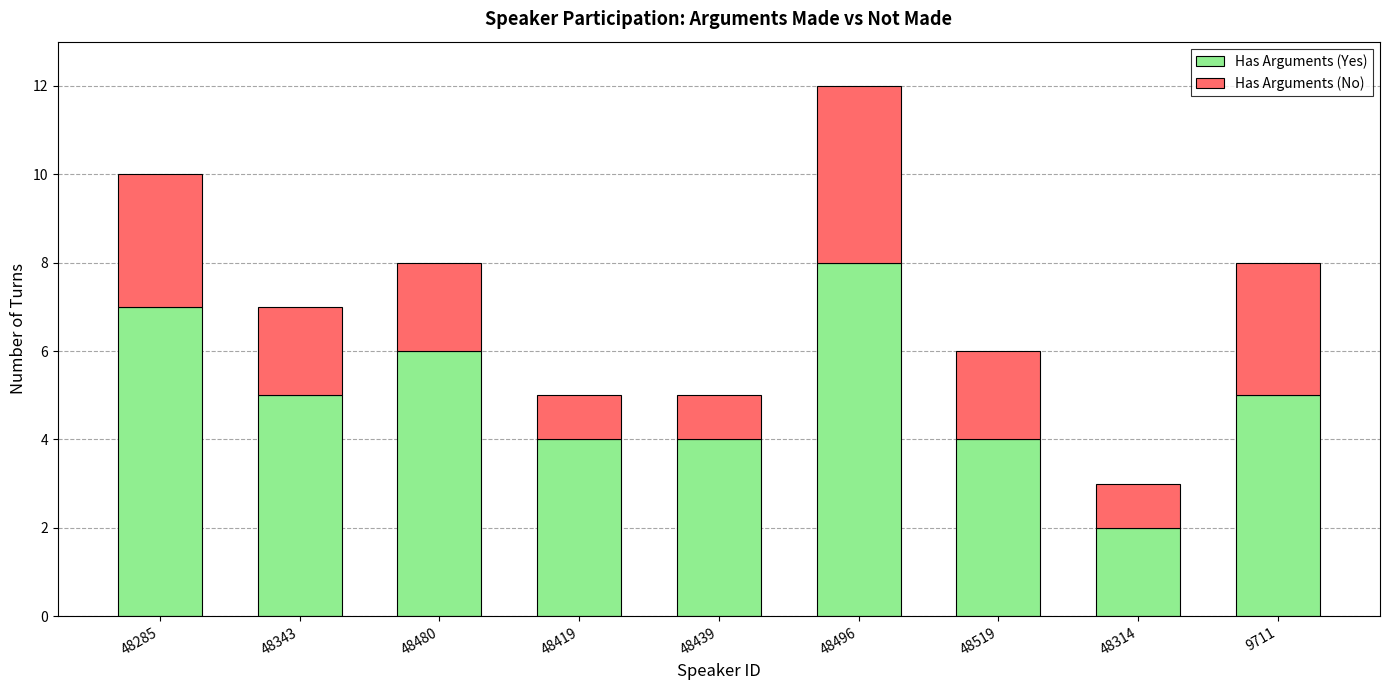

At which label does Has Arguments (Yes) first exceed 5?

48285